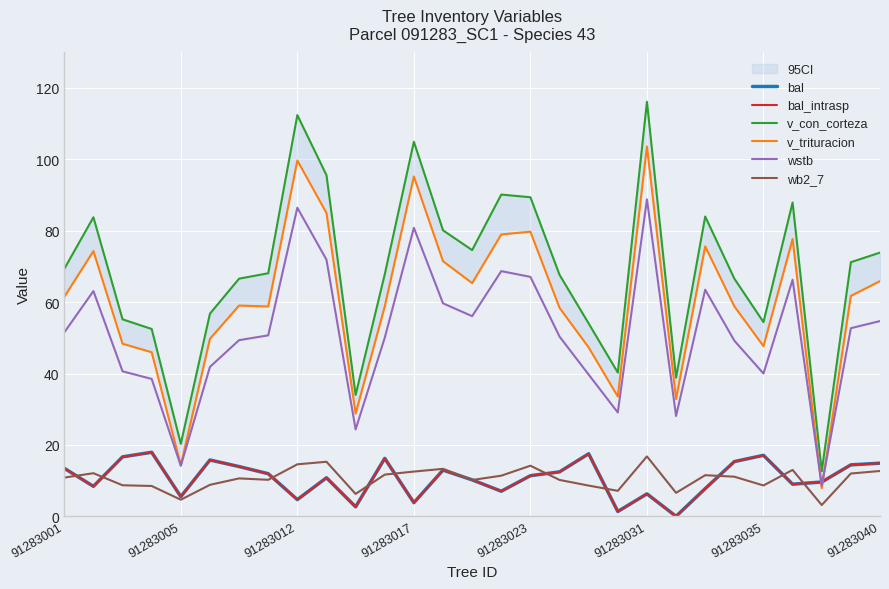

Is the value of v_con_corteza at 91283031 greater than the value of wstb at 24?

Yes